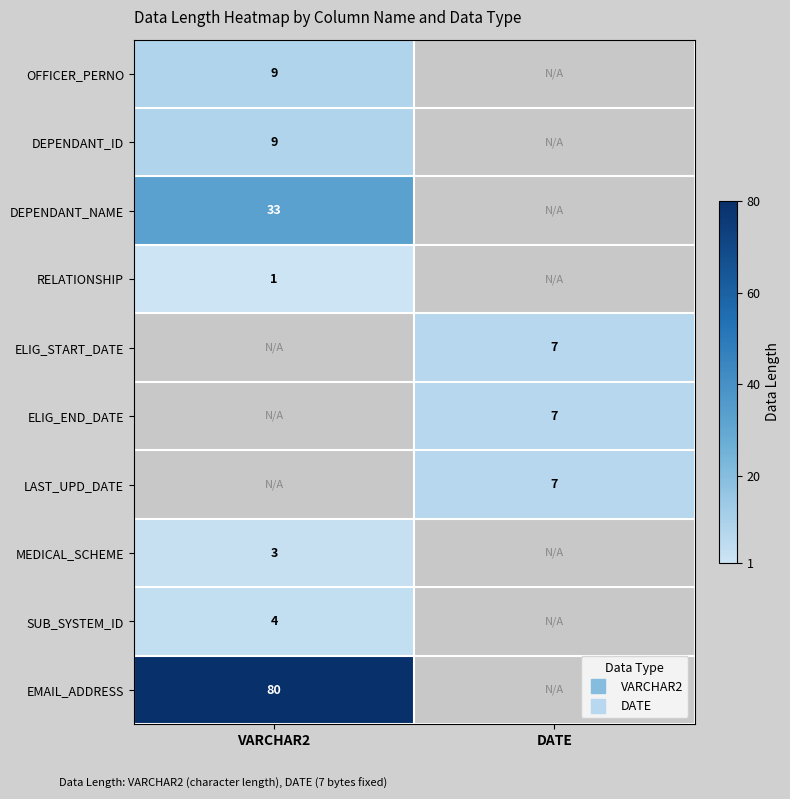

At which label is MEDICAL_SCHEME closest to 3?

VARCHAR2